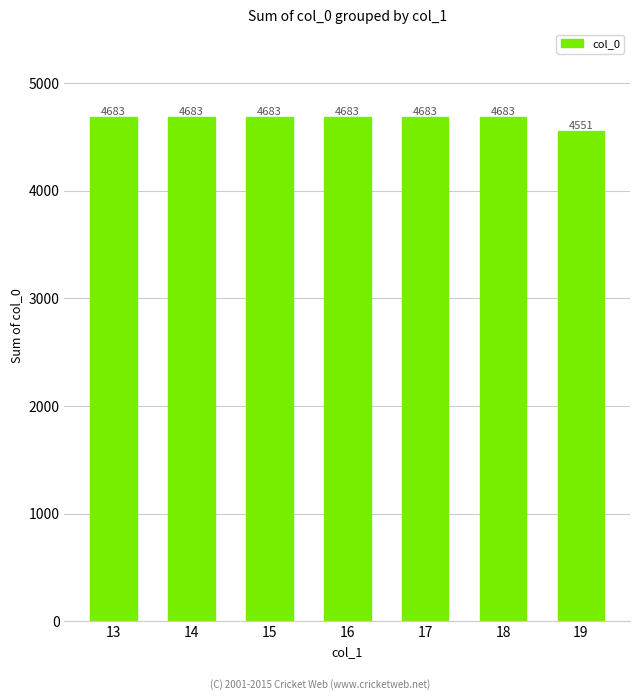

Are the bars horizontal?

No